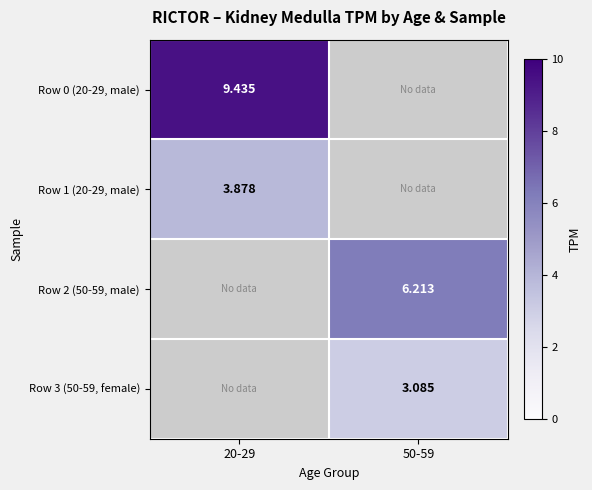

Is the value of Row 0 (20-29, male) at 20-29 greater than the value of Row 1 (20-29, male) at 20-29?

Yes